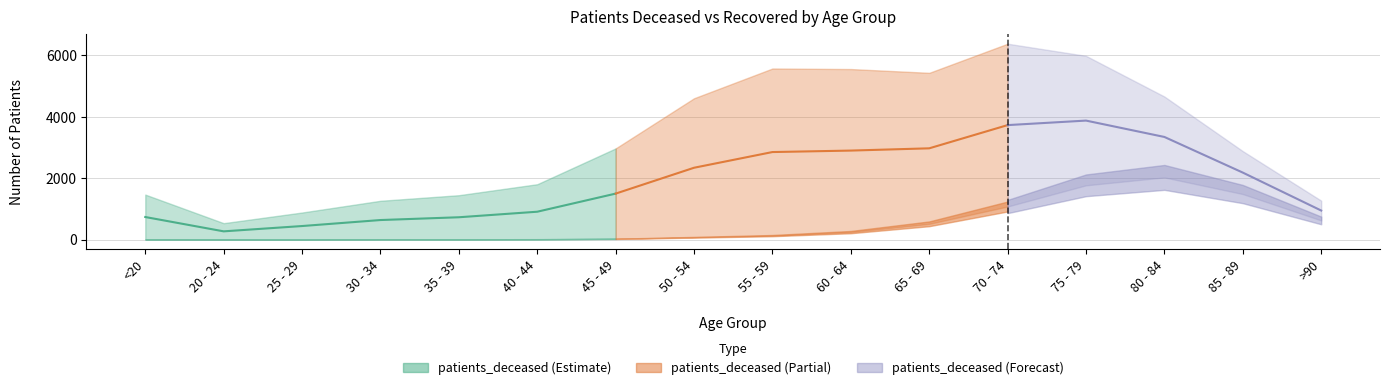

The patients_deceased series shows 1079 at 70 - 74. True or false?

True